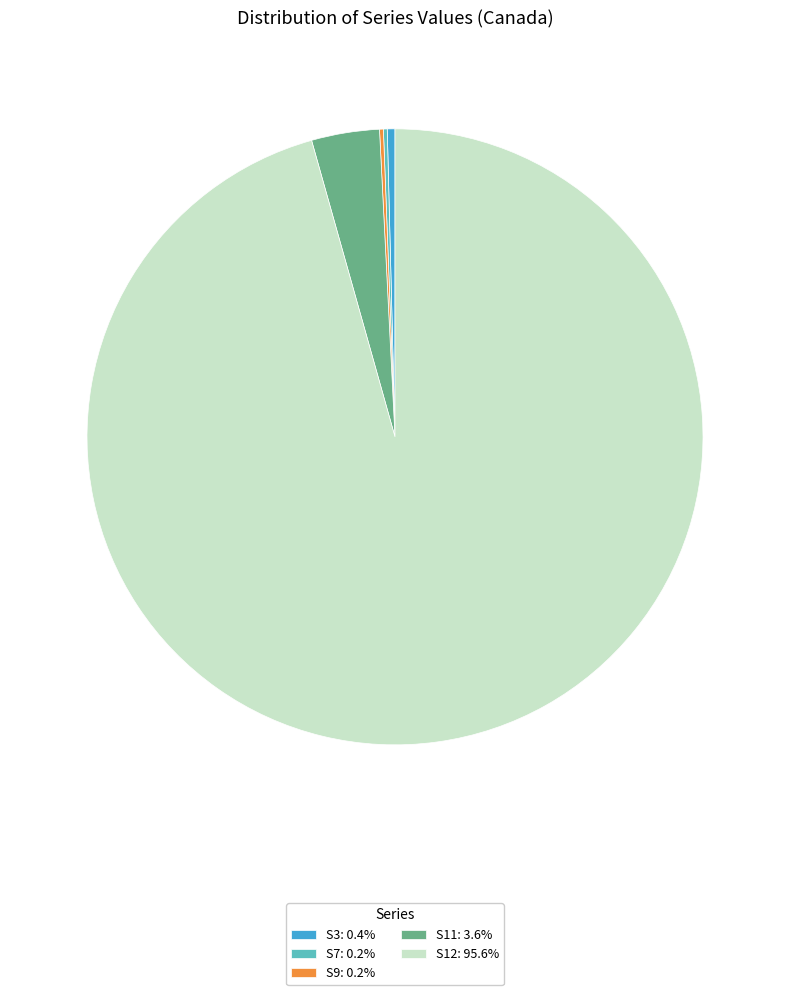

Is S12: 95.6% the majority of the pie?

Yes